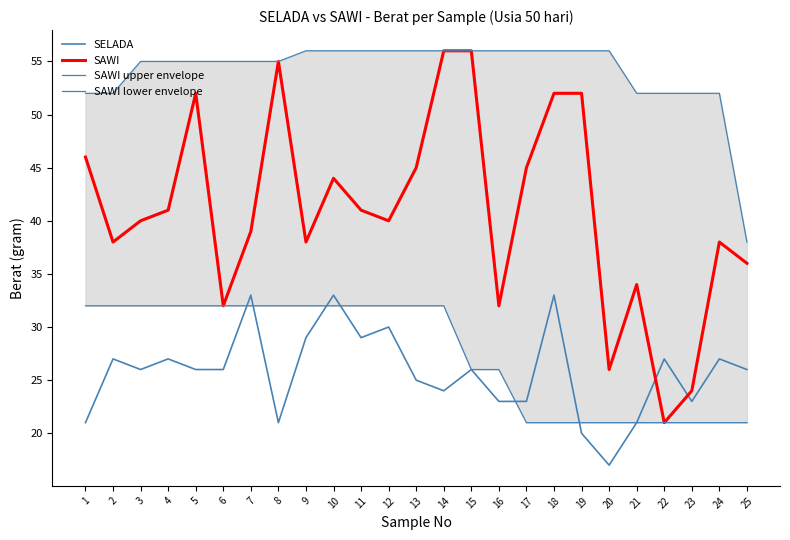

Which series has the widest spread of values?

SAWI